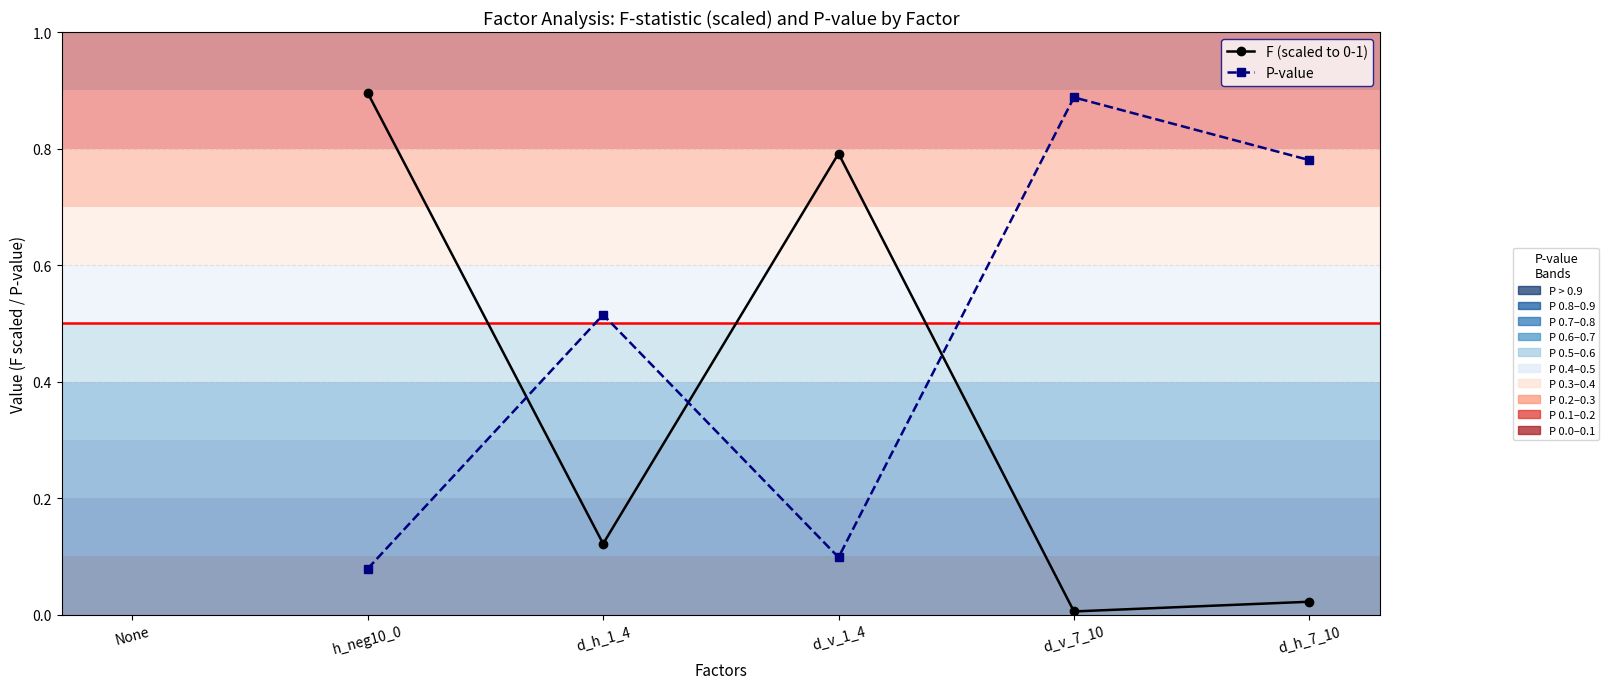

What is the sum of all P-value values?

2.4